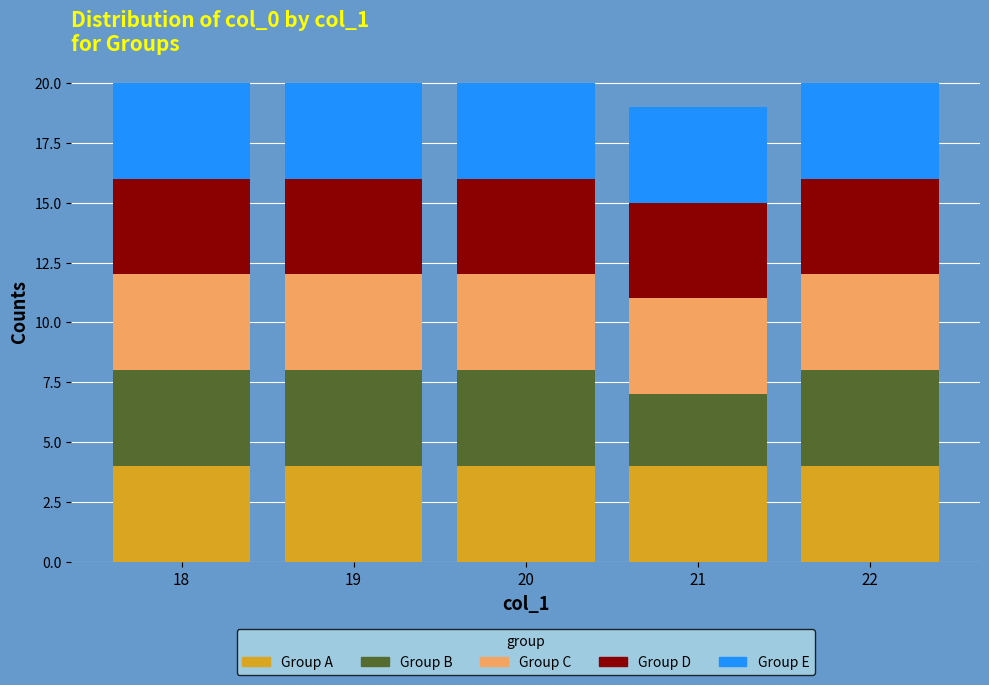

What are all the series names shown in the legend?

Group A, Group B, Group C, Group D, Group E